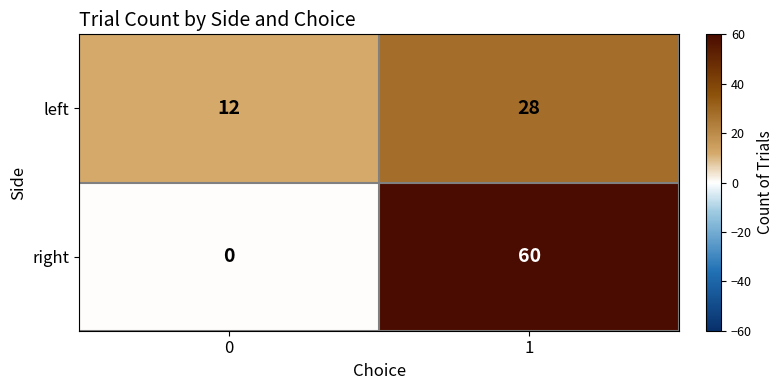

What is the greatest value displayed?

60